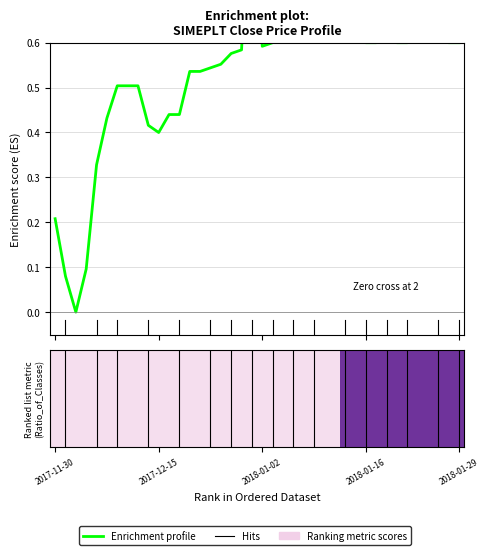

What is the label of the 32nd point from the left?

2018-01-17